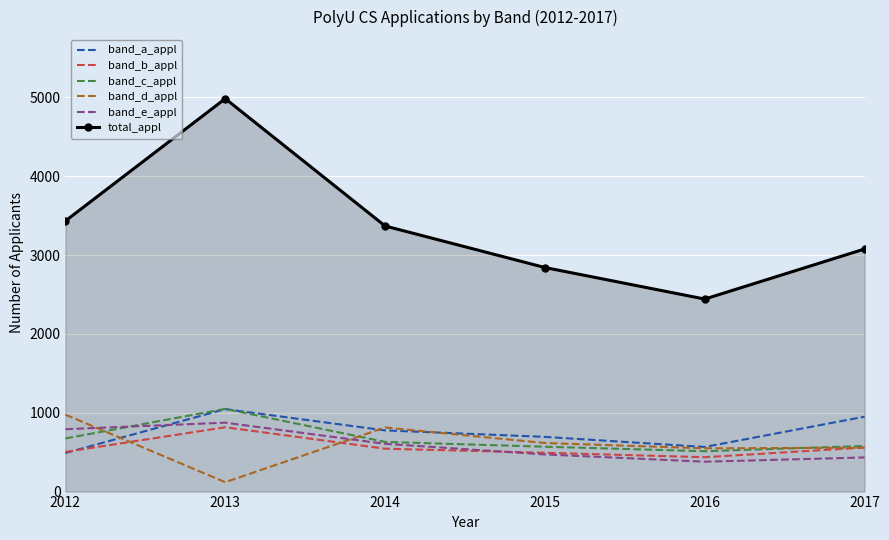

At which category is the sum across all series the highest?

2013